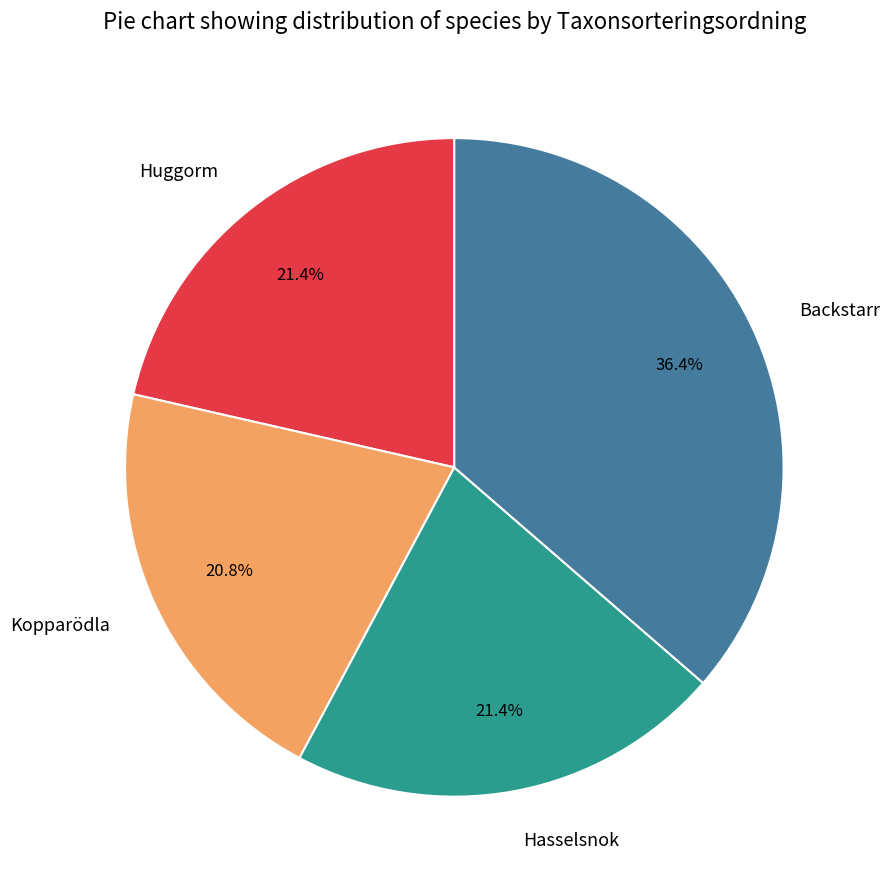

What percentage is the Backstarr slice, to the nearest percent?

36%